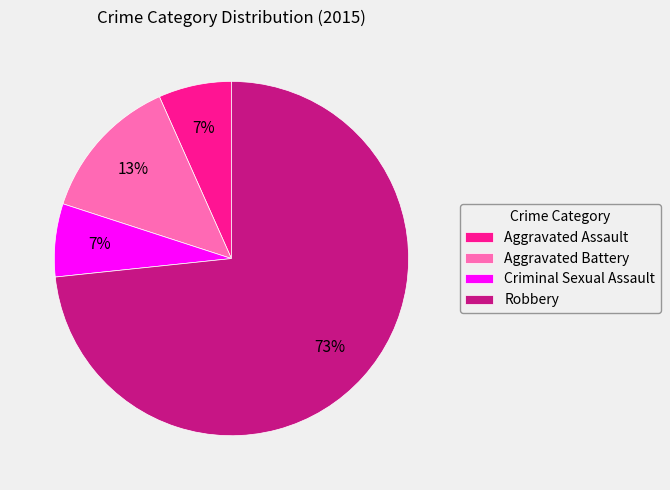

Combined, do Criminal Sexual Assault and Aggravated Battery account for over 50%?

No